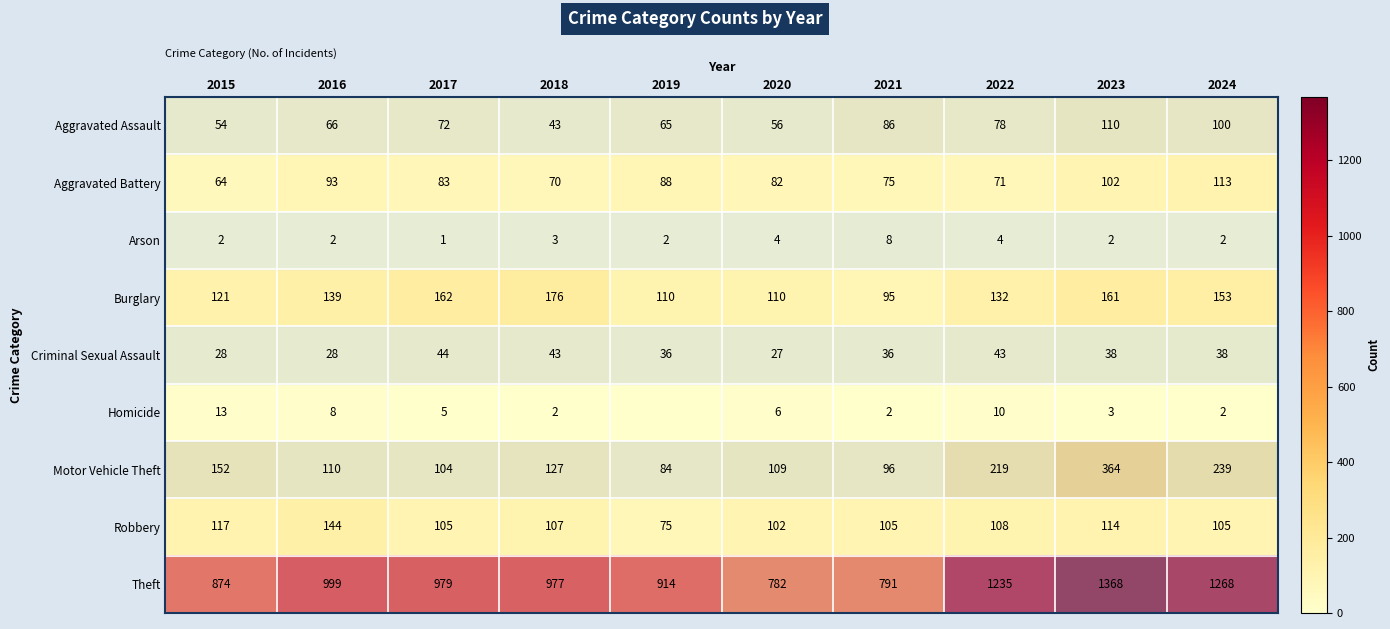

At how many categories does at least one series exceed 188?

10